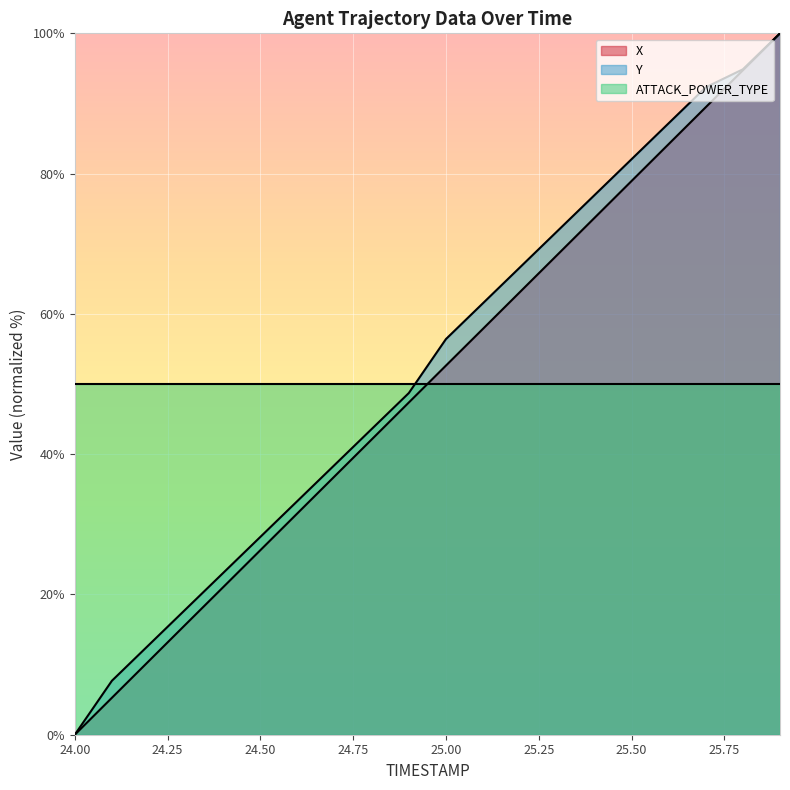

How many lines are shown in the chart?

3